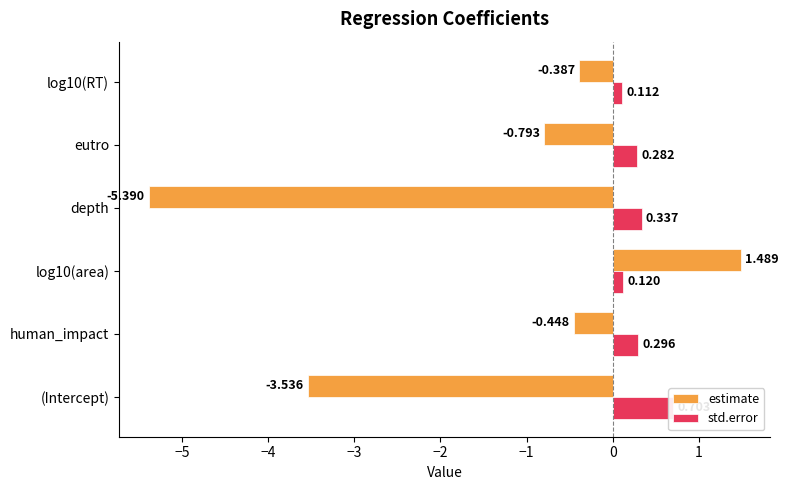

What is the value of the std.error bar at the 1st from the left?

0.7